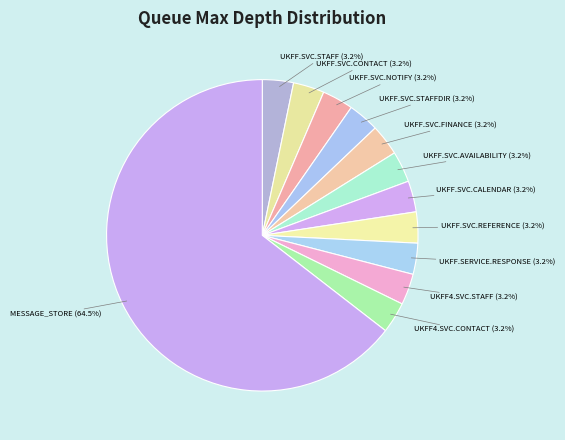

How many segments does this pie chart have?

12